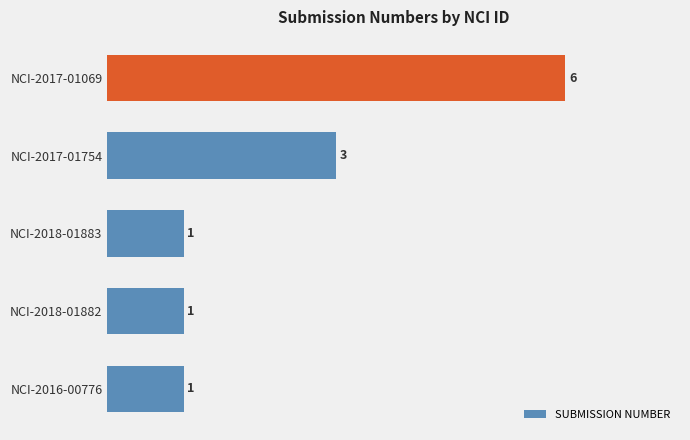

True or false: the data shows 6 at NCI-2017-01069.

True